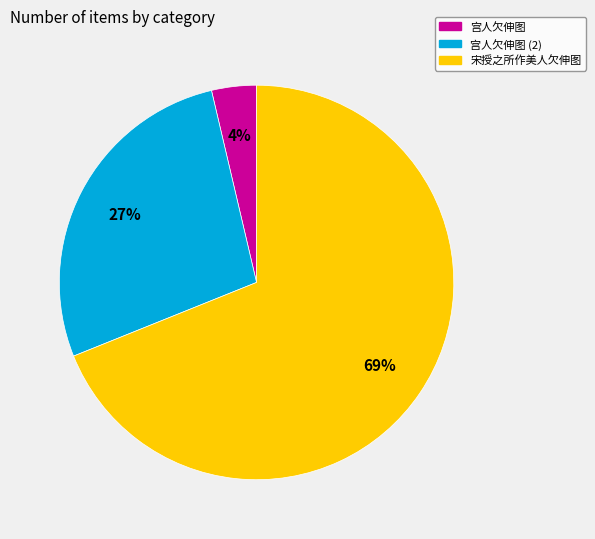

What is the largest slice in the pie chart?

宋授之所作美人欠伸图